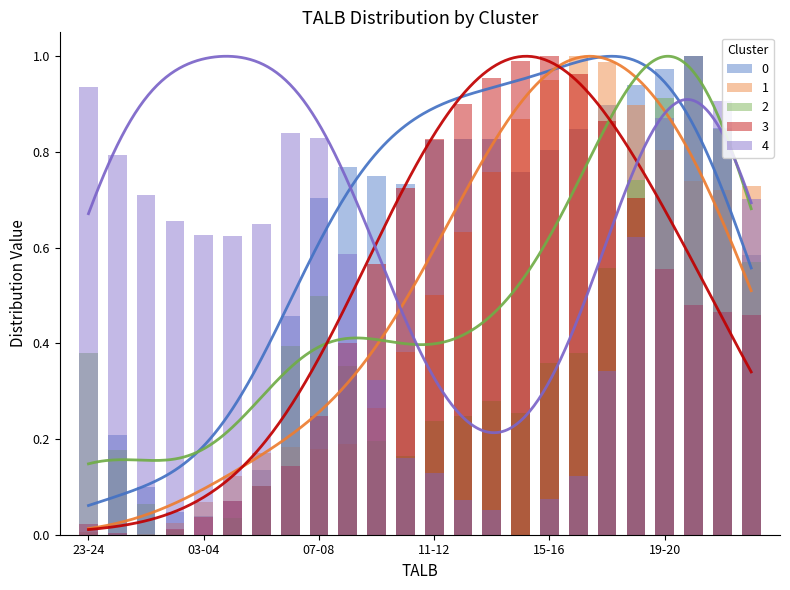

What is the difference between the highest and lowest values at 15?

1.0